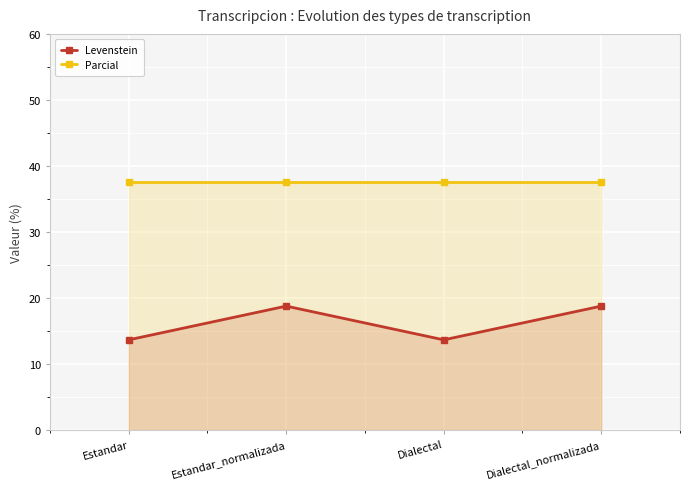

What is the difference between the Levenstein values at Dialectal and Estandar_normalizada?

5.1